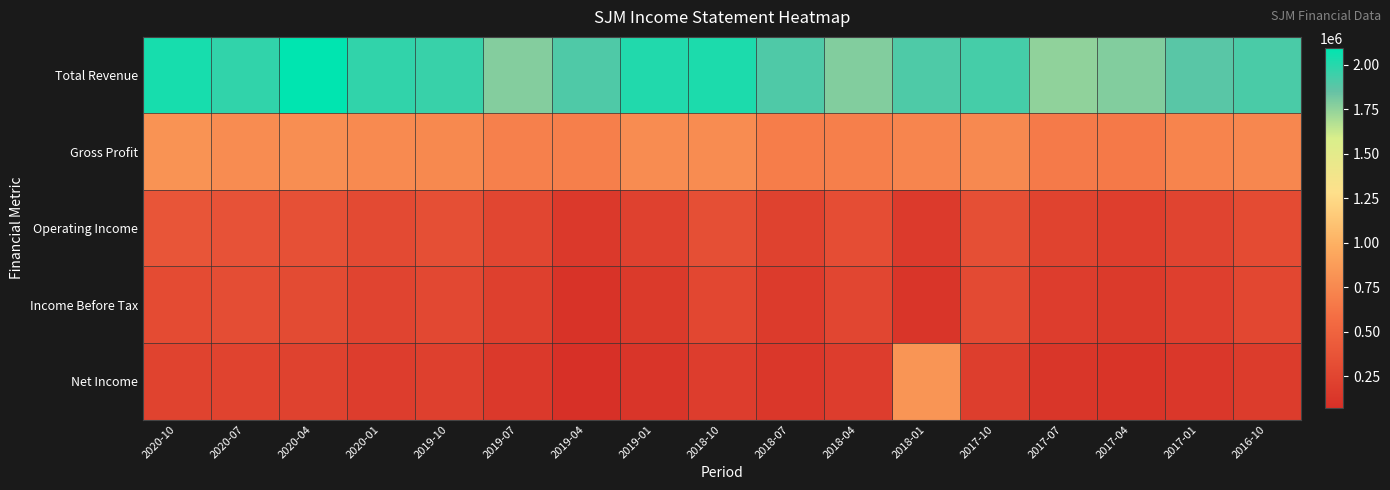

Reading left to right, what are all the values shown in this chart?

Total Revenue: 2020-10=2034000	2020-07=1971800	2020-04=2092000	2020-01=1972300	2019-10=1957800	2019-07=1778900	2019-04=1902100	2019-01=2011900	2018-10=2021500	2018-07=1902500	2018-04=1781300	2018-01=1903300	2017-10=1923600	2017-07=1748900	2017-04=1783800	2017-01=1878800	2016-10=1913900
Gross Profit: 2020-10=818200	2020-07=775400	2020-04=788400	2020-01=760000	2019-10=754000	2019-07=699600	2019-04=692400	2019-01=773800	2018-10=771300	2018-07=678200	2018-04=694400	2018-01=728500	2017-10=755000	2017-07=662100	2017-04=652500	2017-01=722900	2016-10=742900
Operating Income: 2020-10=380800	2020-07=361100	2020-04=346700	2020-01=289000	2019-10=329800	2019-07=257600	2019-04=153600	2019-01=217600	2018-10=330500	2018-07=226900	2018-04=316800	2018-01=162700	2017-10=330700	2017-07=233800	2017-04=196700	2017-01=237700	2016-10=303300
Income Before Tax: 2020-10=303500	2020-07=313600	2020-04=298400	2020-01=242500	2019-10=279100	2019-07=206700	2019-04=101900	2019-01=157200	2018-10=269400	2018-07=173100	2018-04=264200	2018-01=116000	2017-10=291800	2017-07=189000	2017-04=161900	2017-01=197600	2016-10=265500
Net Income: 2020-10=229900	2020-07=235900	2020-04=225100	2020-01=186300	2019-10=209900	2019-07=153800	2019-04=71200	2019-01=120800	2018-10=187500	2018-07=132300	2018-04=185200	2018-01=826900	2017-10=193500	2017-07=126200	2017-04=109800	2017-01=134000	2016-10=176500